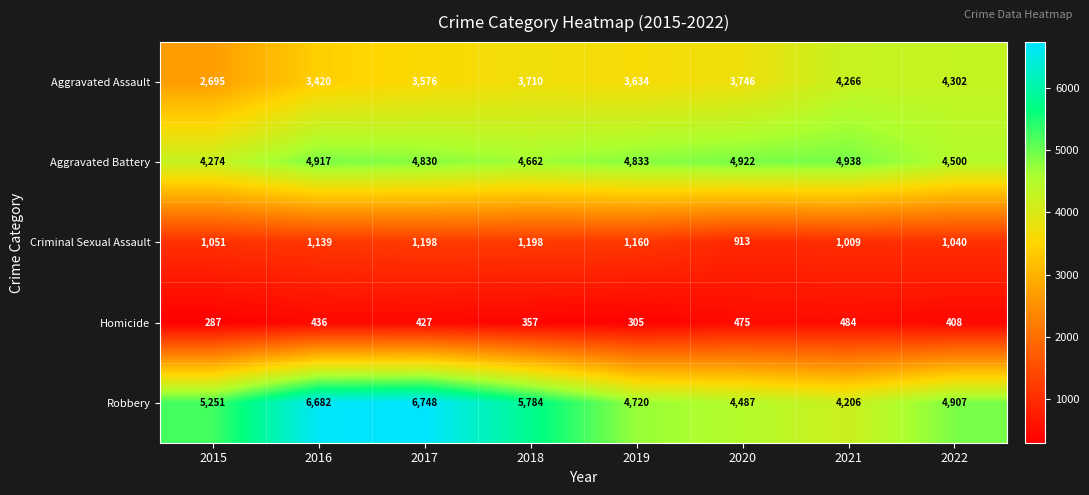

At which label does Aggravated Battery first exceed 4833?

2016